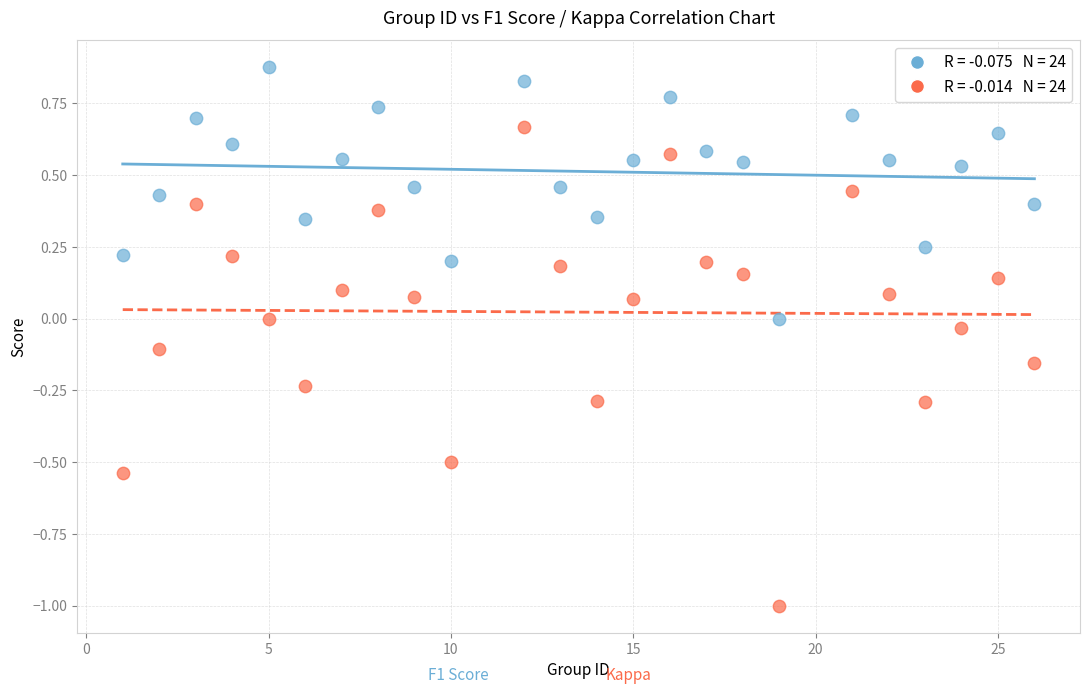

Across all data points, what is the range of Y values (max minus min)?

1.9